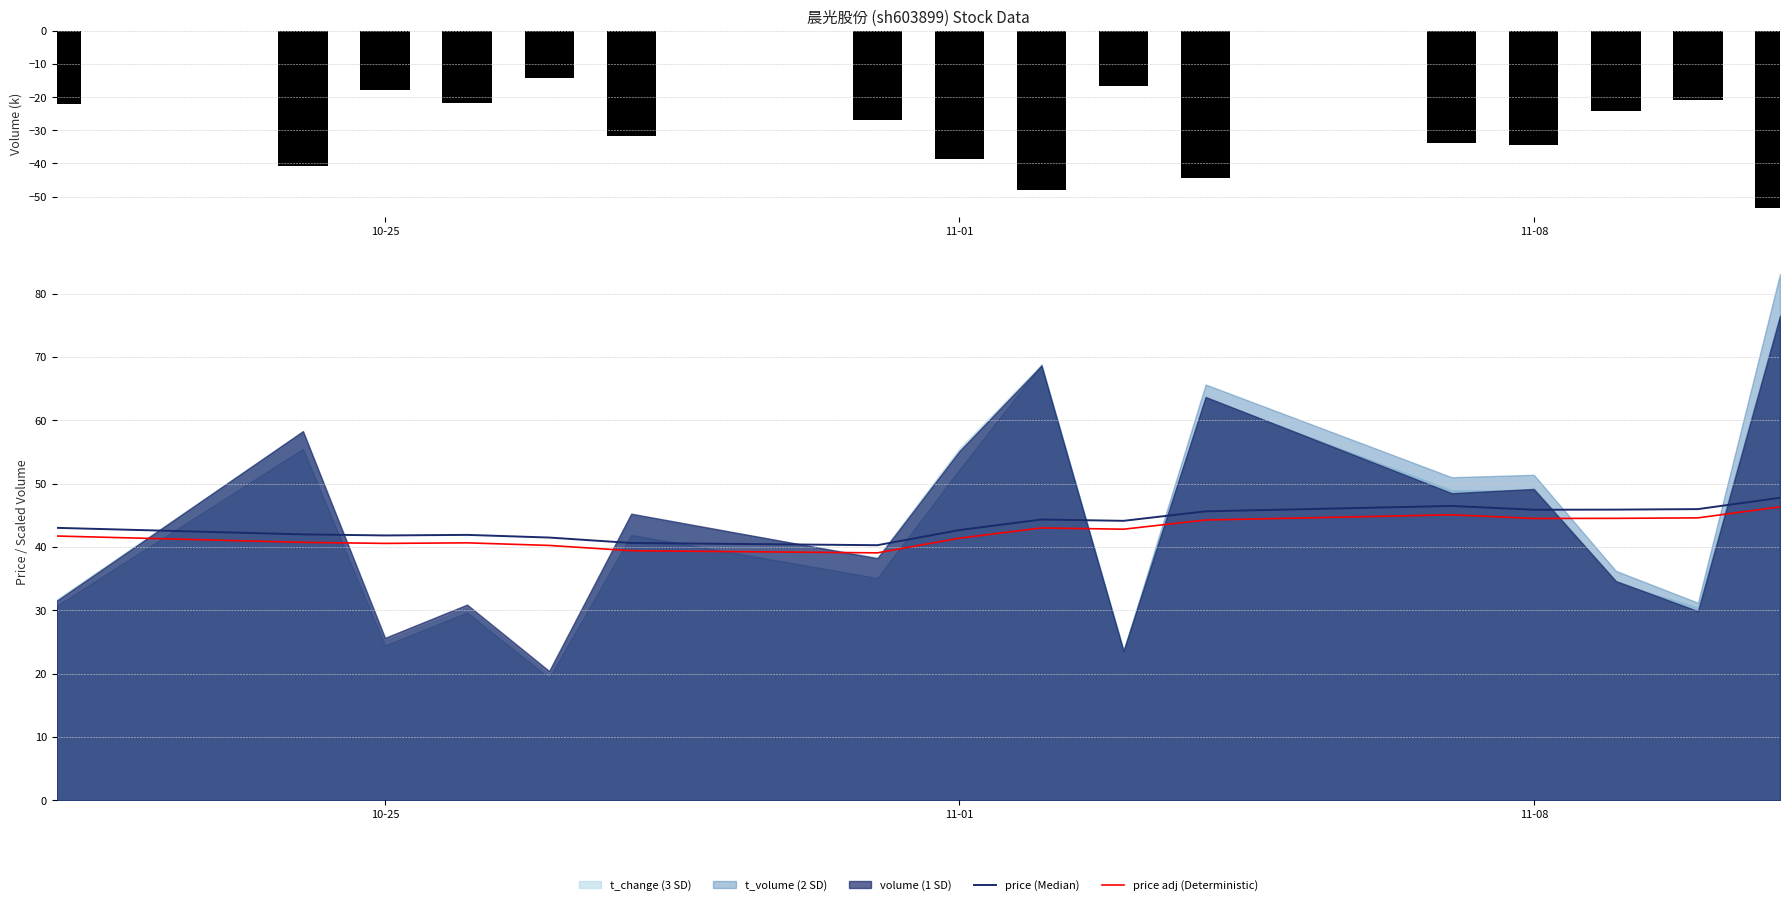

Which series has the largest range (max minus min)?

volume